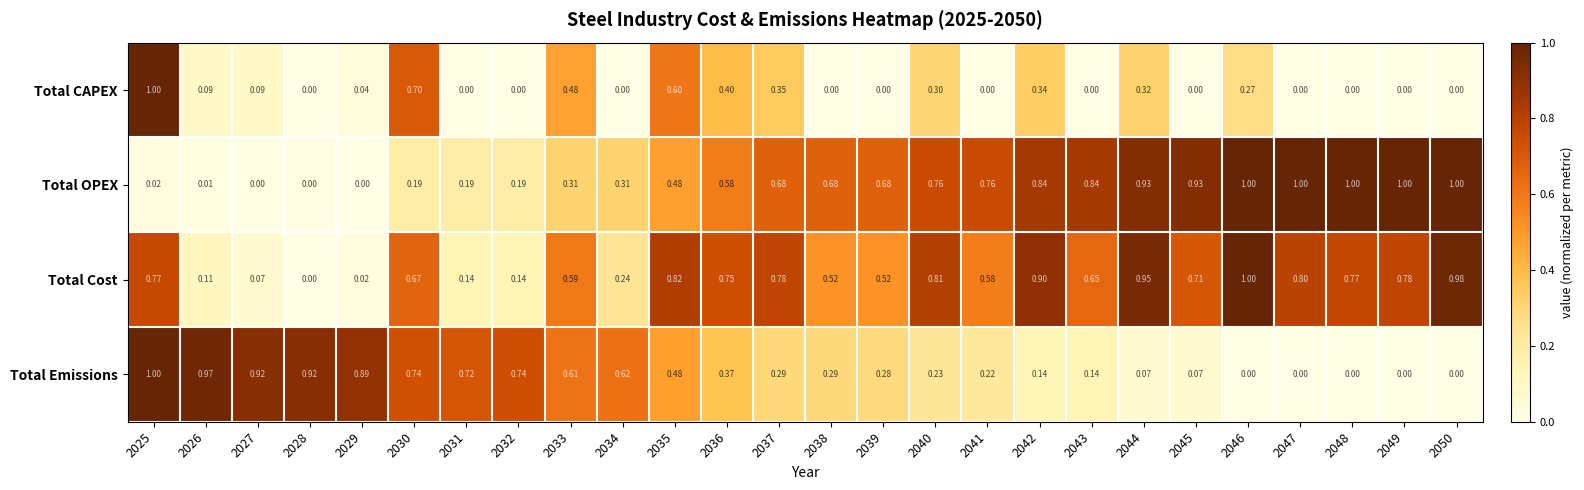

Which series has the largest total across all categories?

Total Cost